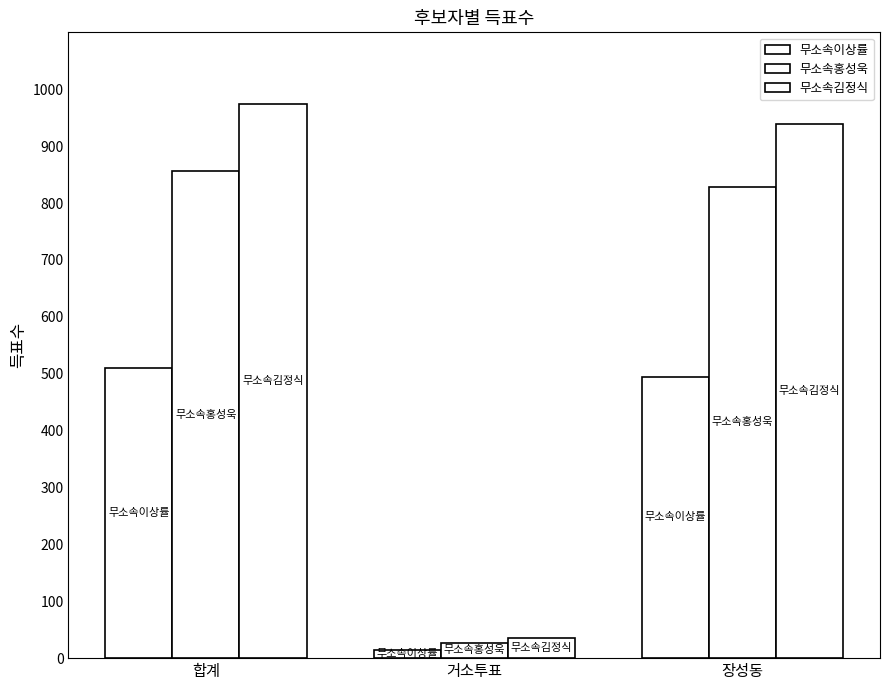

Is it true that 무소속김정식 equals 36 at 거소투표?

True